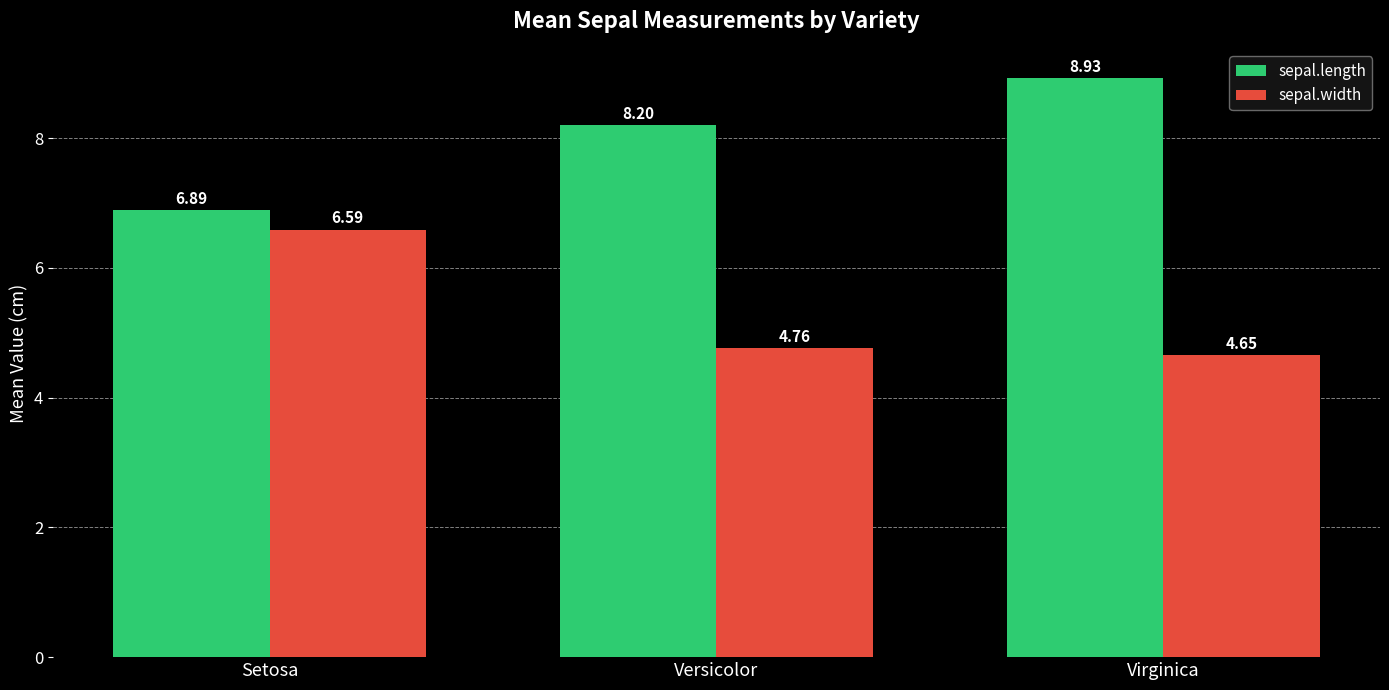

List the series in order of their overall mean, lowest first.

sepal.width, sepal.length